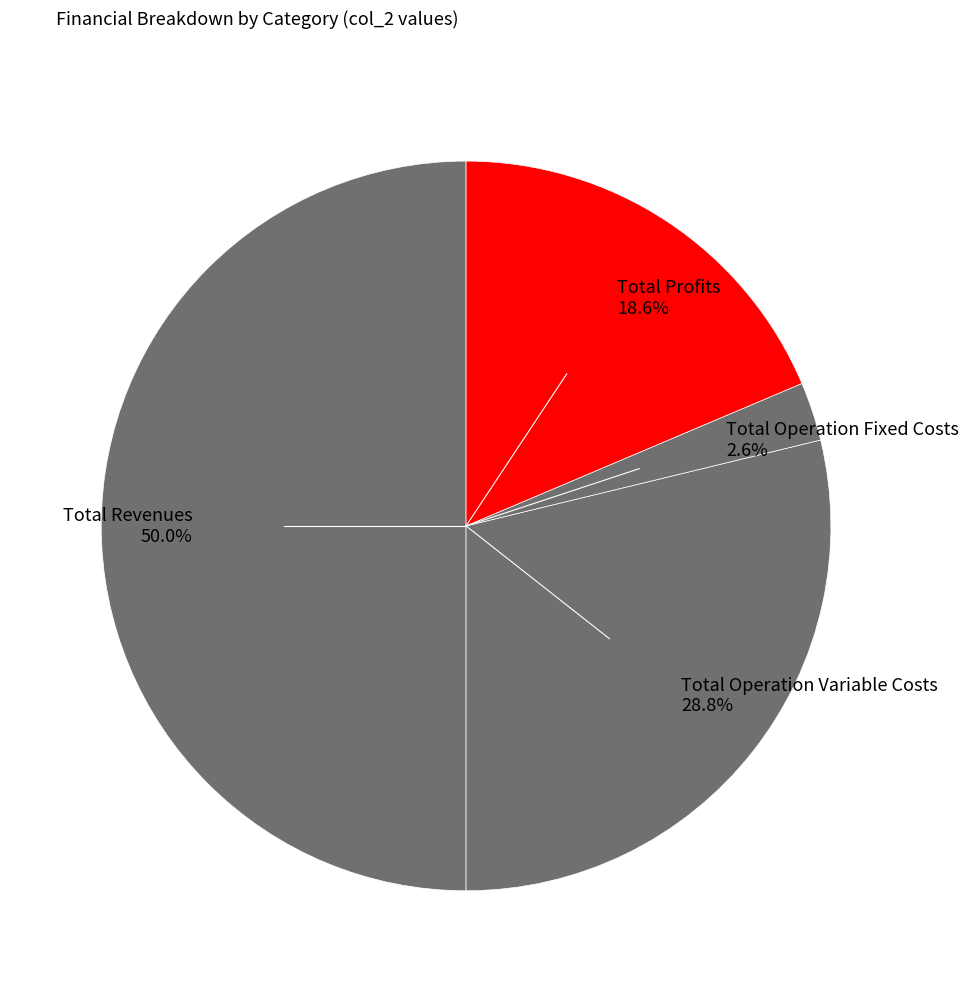

Count the number of slices in the pie.

4